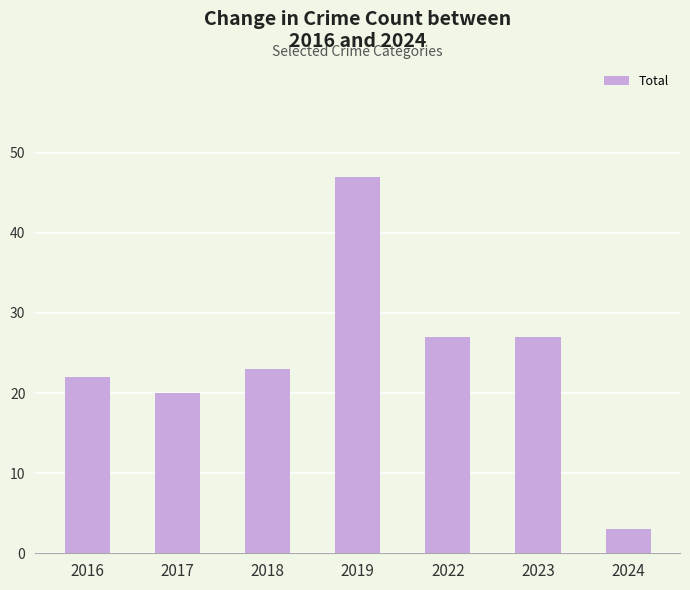

Reading right to left, what are all the values shown in this chart?

2024=3	2023=27	2022=27	2019=47	2018=23	2017=20	2016=22